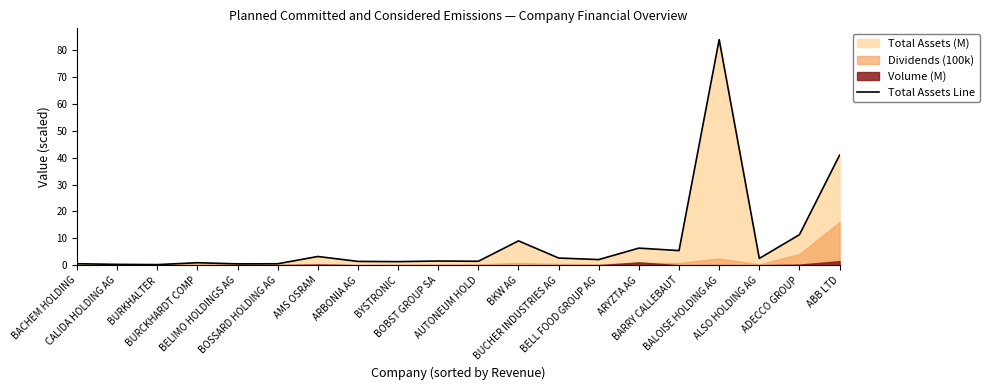

What is the smallest value displayed?

0.2